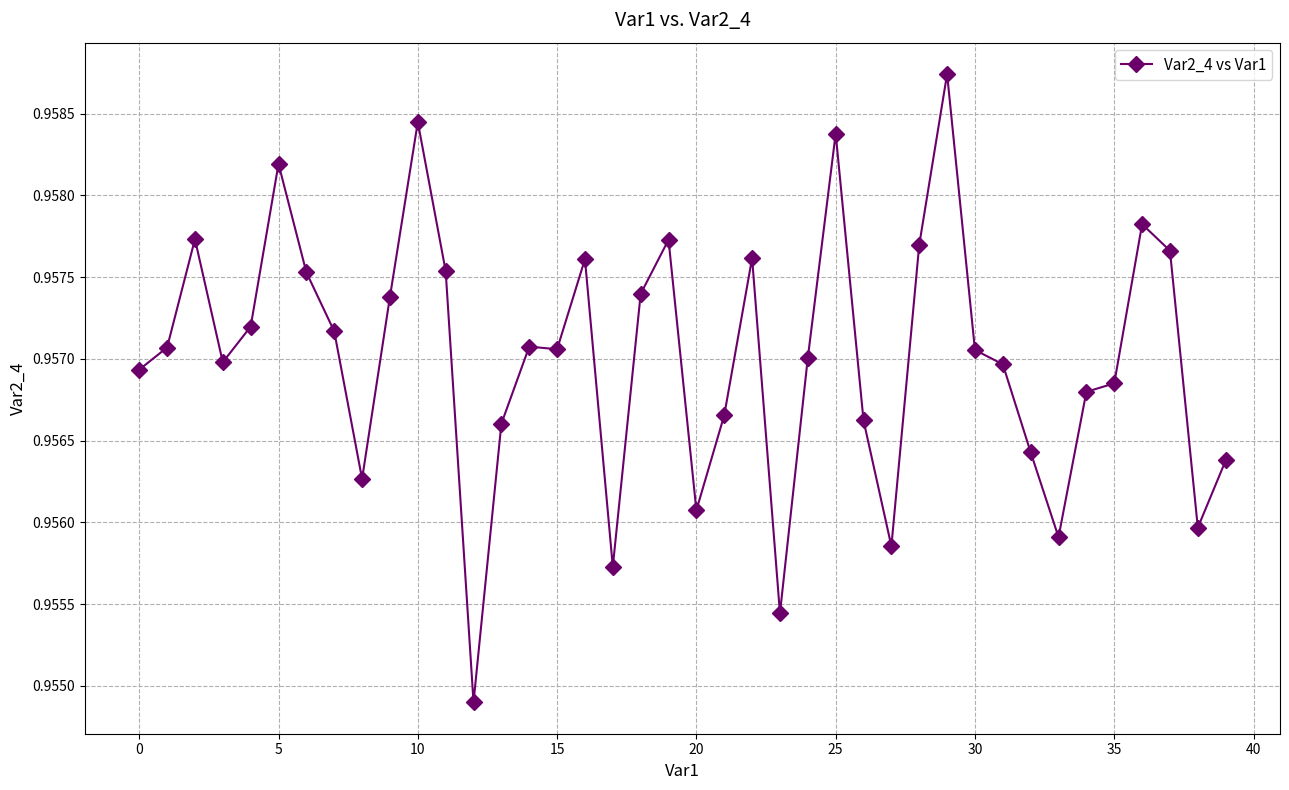

What is the sum of all values?

38.3